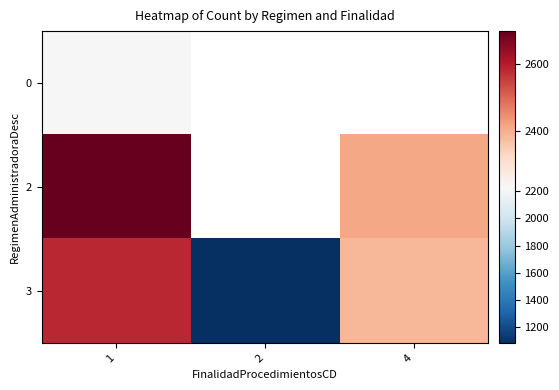

Which label corresponds to the smallest value in the chart?

2